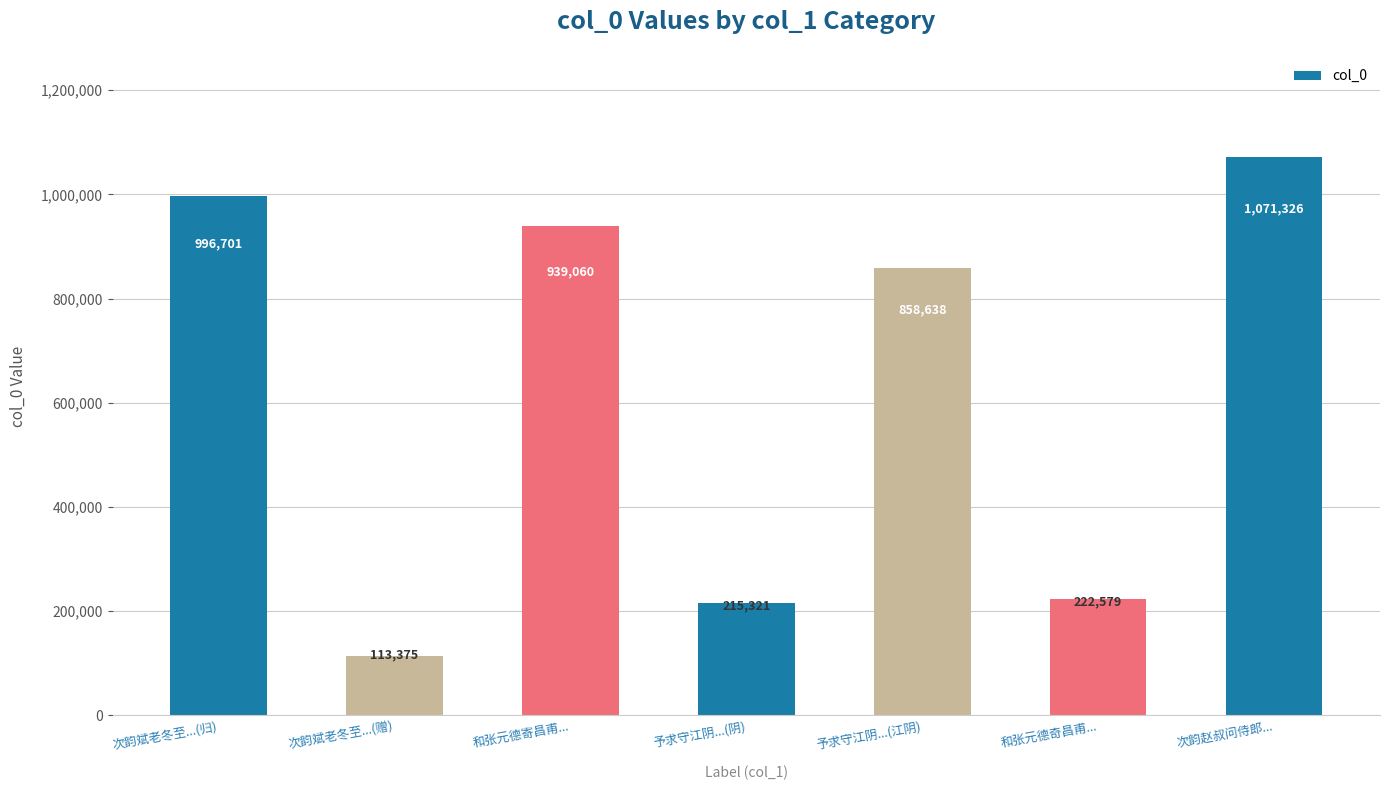

What is the value of the 2nd bar from the left?

113375